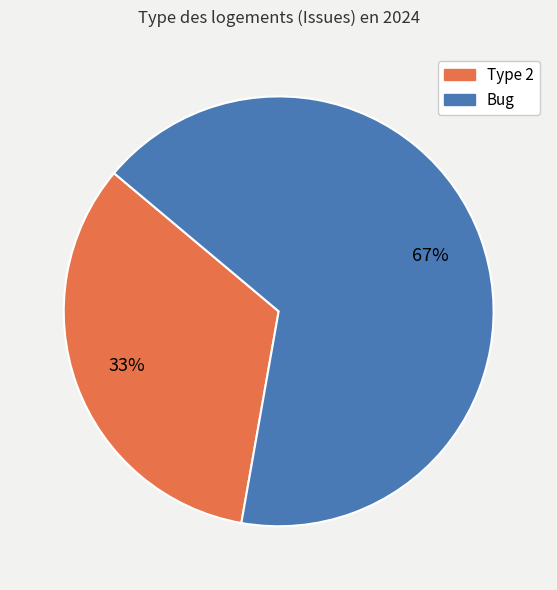

To the nearest percent, what percentage of the pie is Bug?

67%